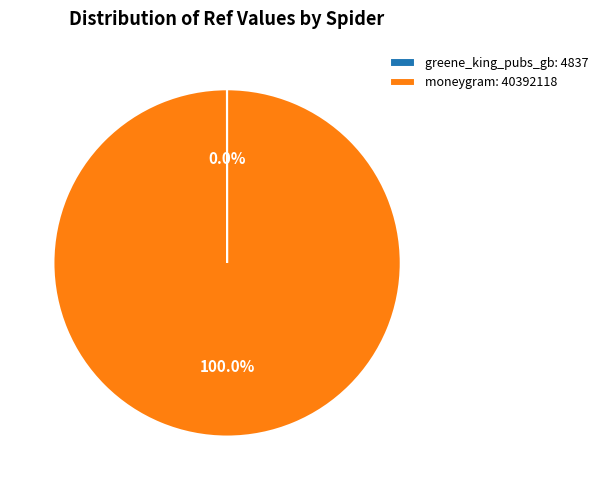

Is there a majority slice in this chart?

Yes